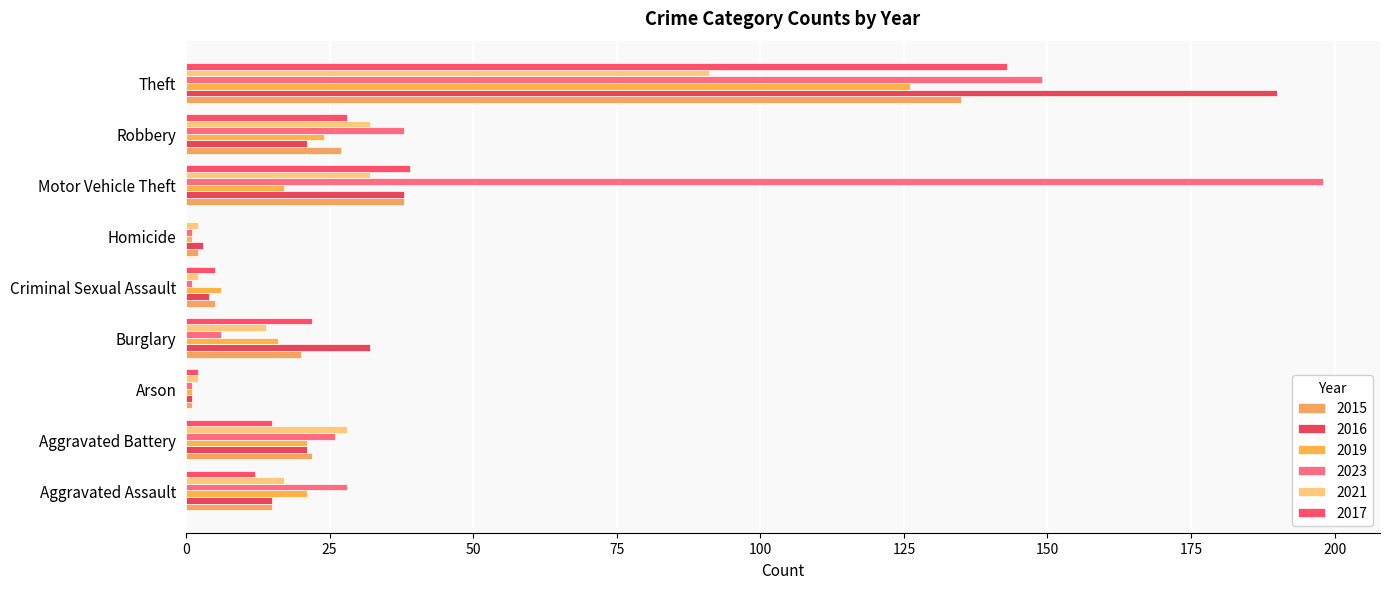

How many distinct data groups are displayed?

6